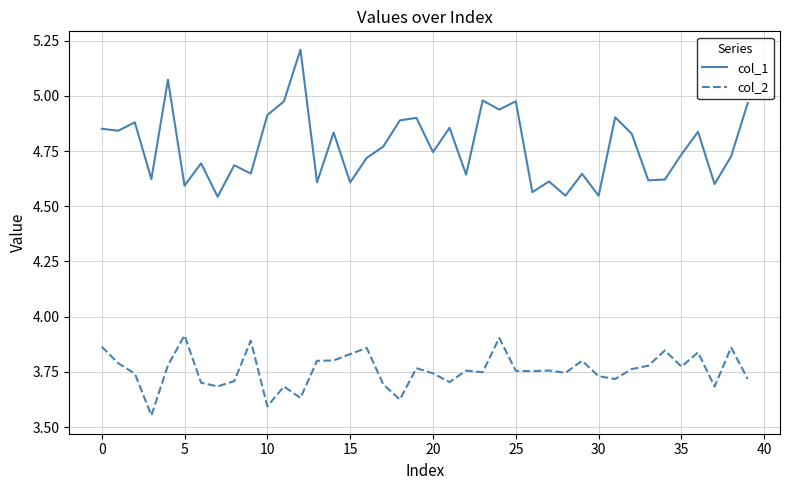

What is the highest value of the col_1 series?

5.2